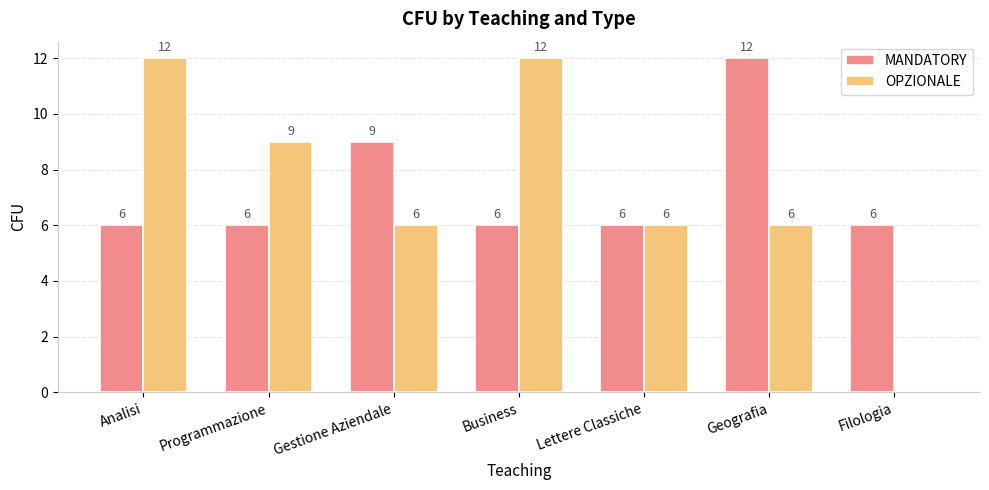

Is the value of OPZIONALE at Programmazione greater than the value of MANDATORY at Geografia?

No